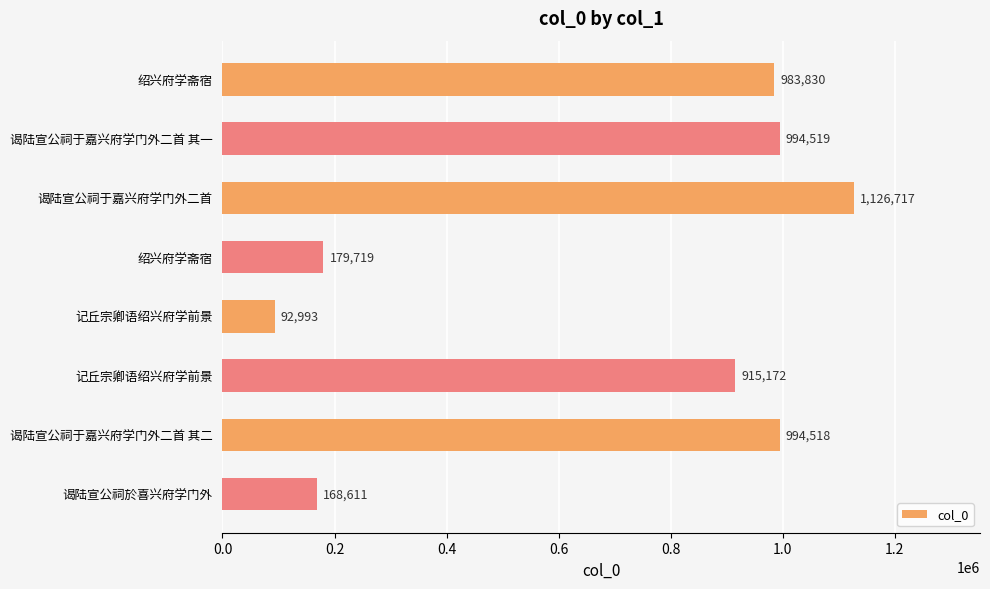

How many distinct data groups are displayed?

1